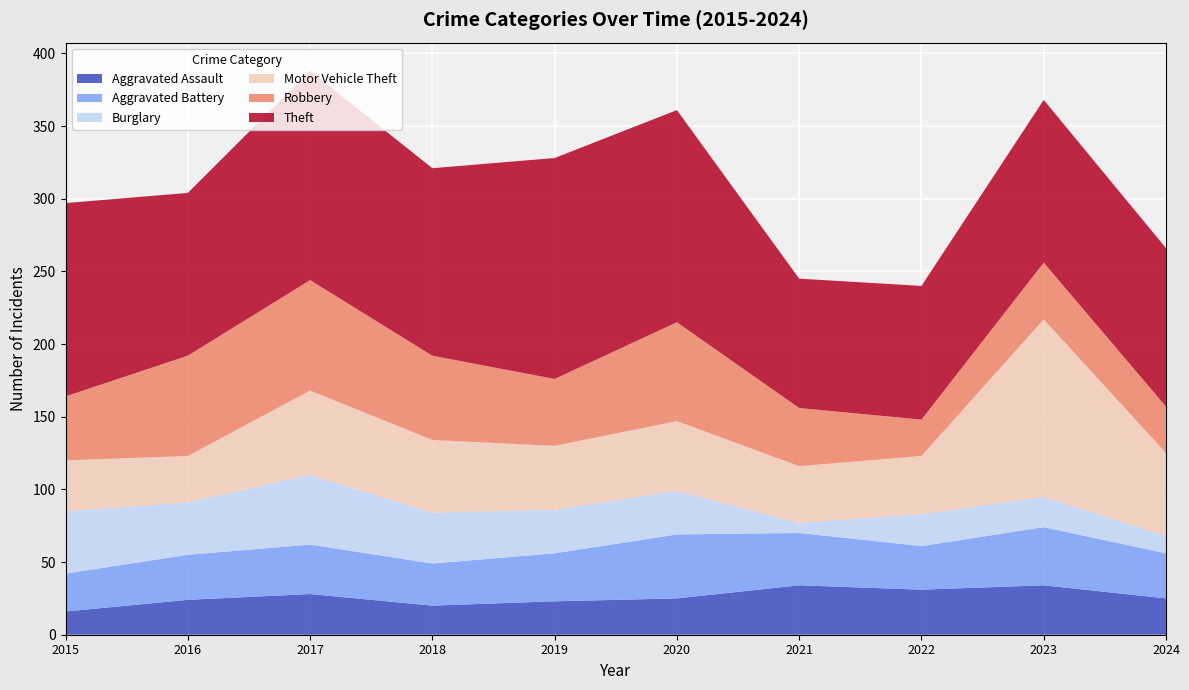

Reading left to right, what are all the values shown in this chart?

Aggravated Assault: 16	24	28	20	23	25	34	31	34	25
Aggravated Battery: 26	31	34	29	33	44	36	30	40	31
Burglary: 43	36	48	35	30	30	7	22	21	12
Motor Vehicle Theft: 35	32	58	50	44	48	39	40	122	57
Robbery: 44	69	76	58	46	68	40	25	39	32
Theft: 133	112	144	129	152	146	89	92	112	109